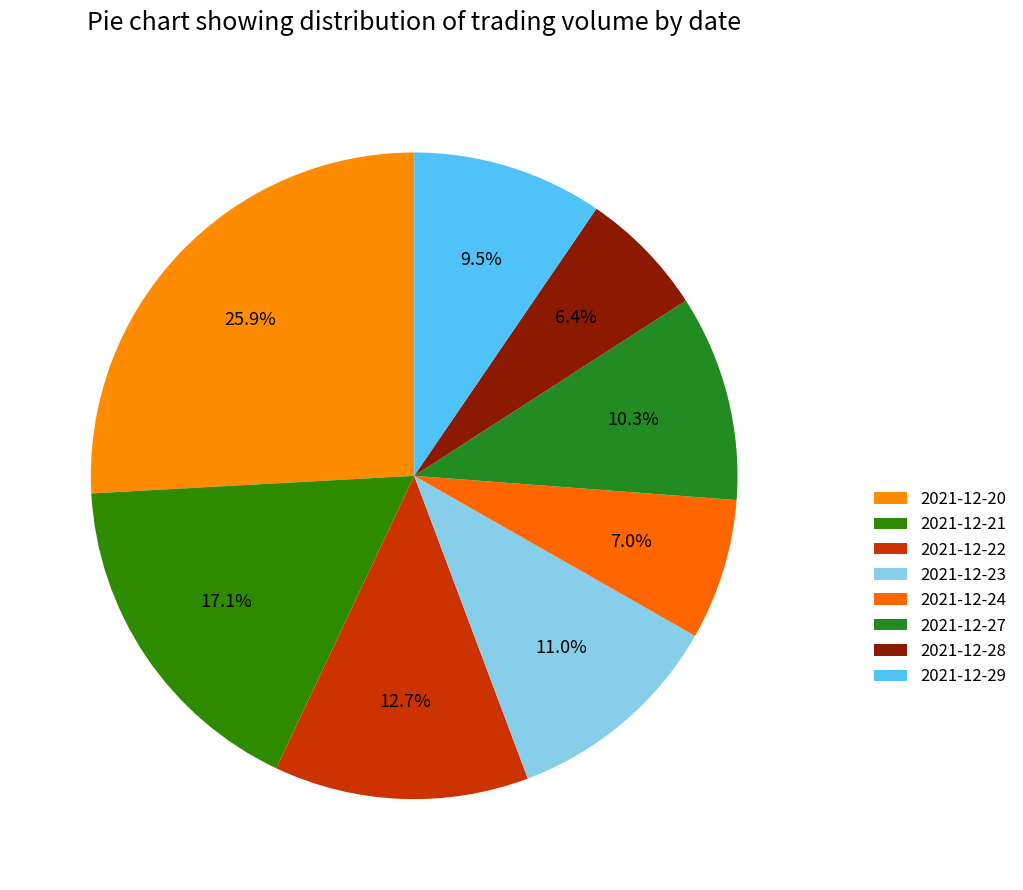

What is the smallest slice in the pie chart?

2021-12-28